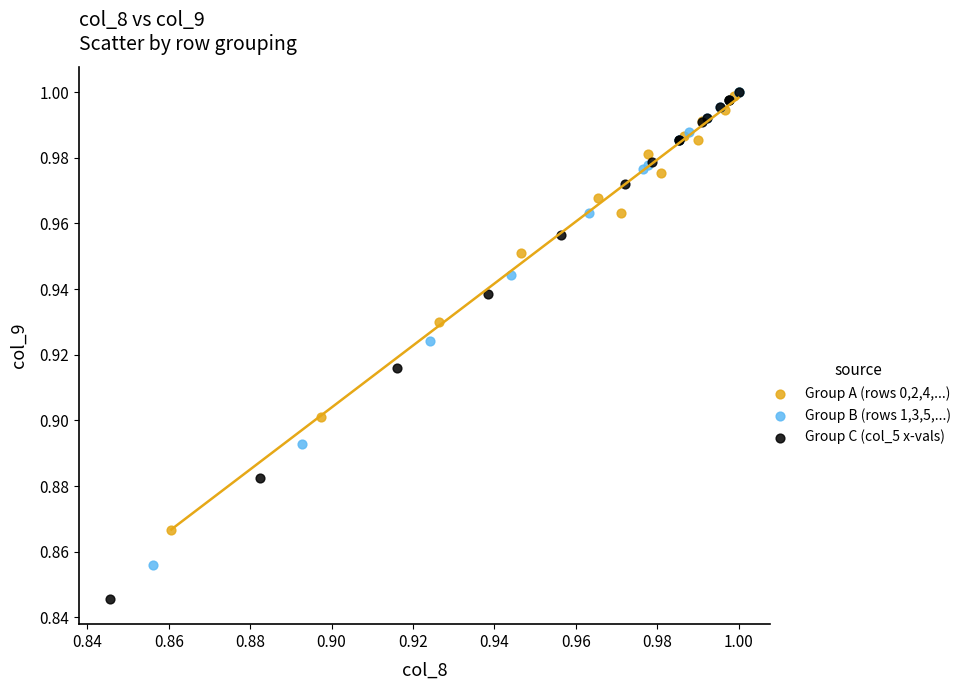

Which series contains the lowest Y value?

Group C (col_5 x-vals)